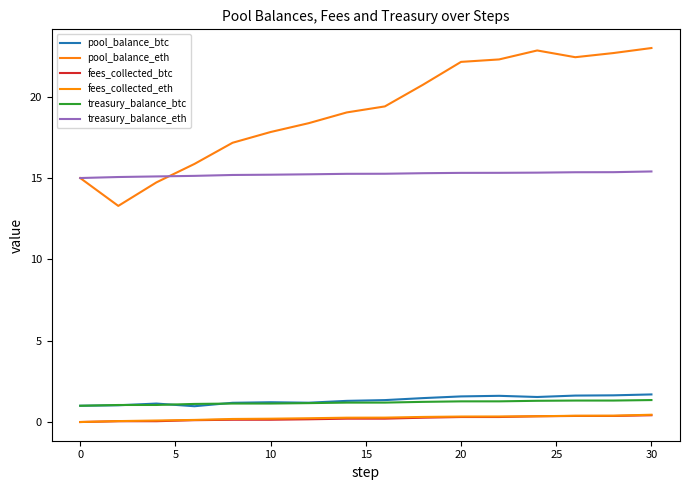

How many fees_collected_btc values are between 0 and 1?

16